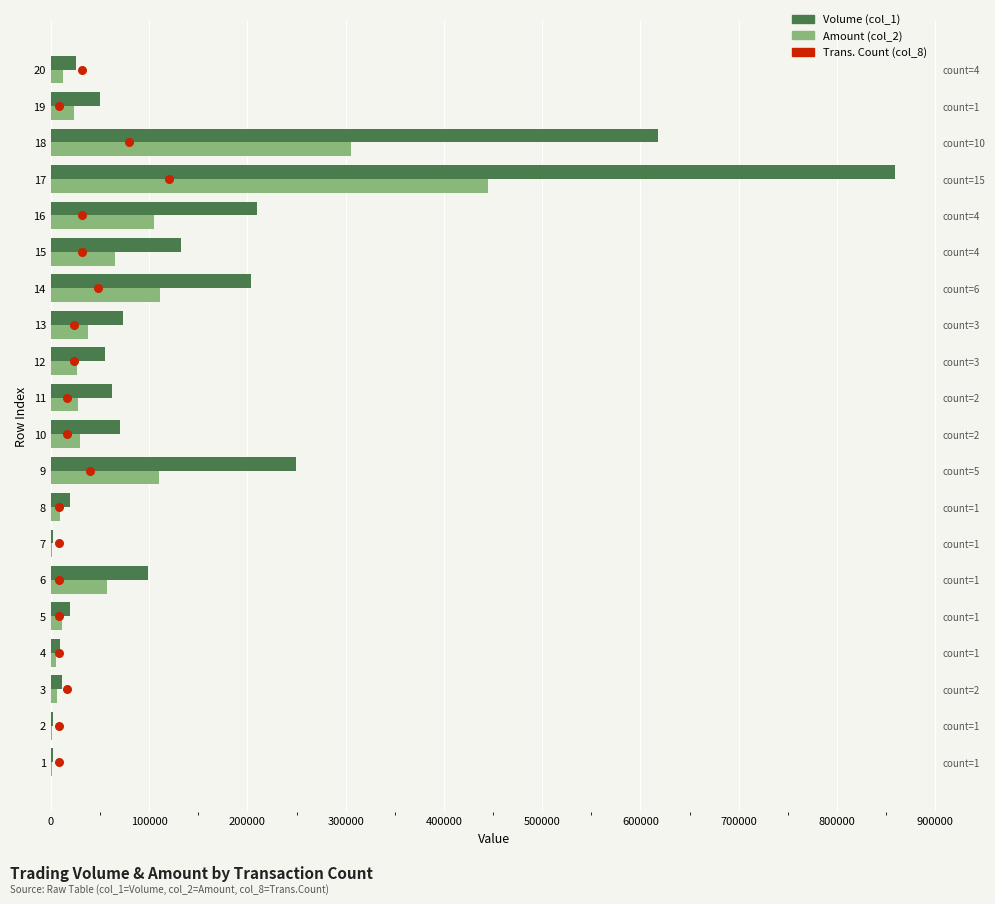

Which series reaches the maximum Y coordinate?

Volume (col_1)